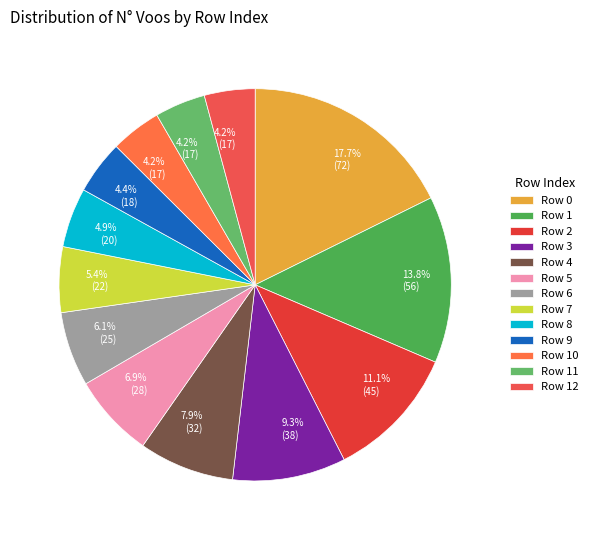

Count the number of slices in the pie.

13